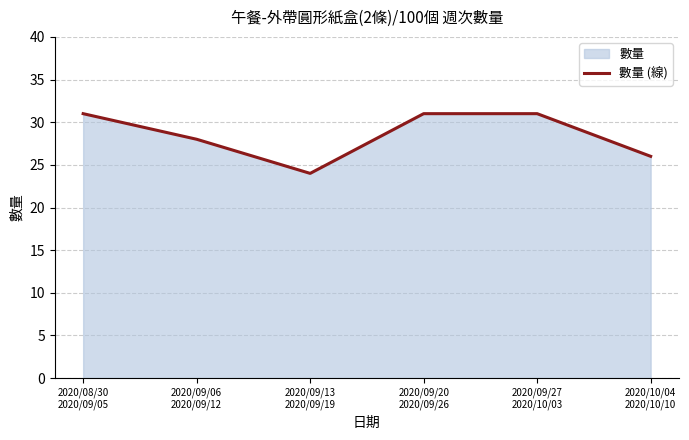

What is the label of the 5th point from the right?

2020/09/06
2020/09/12